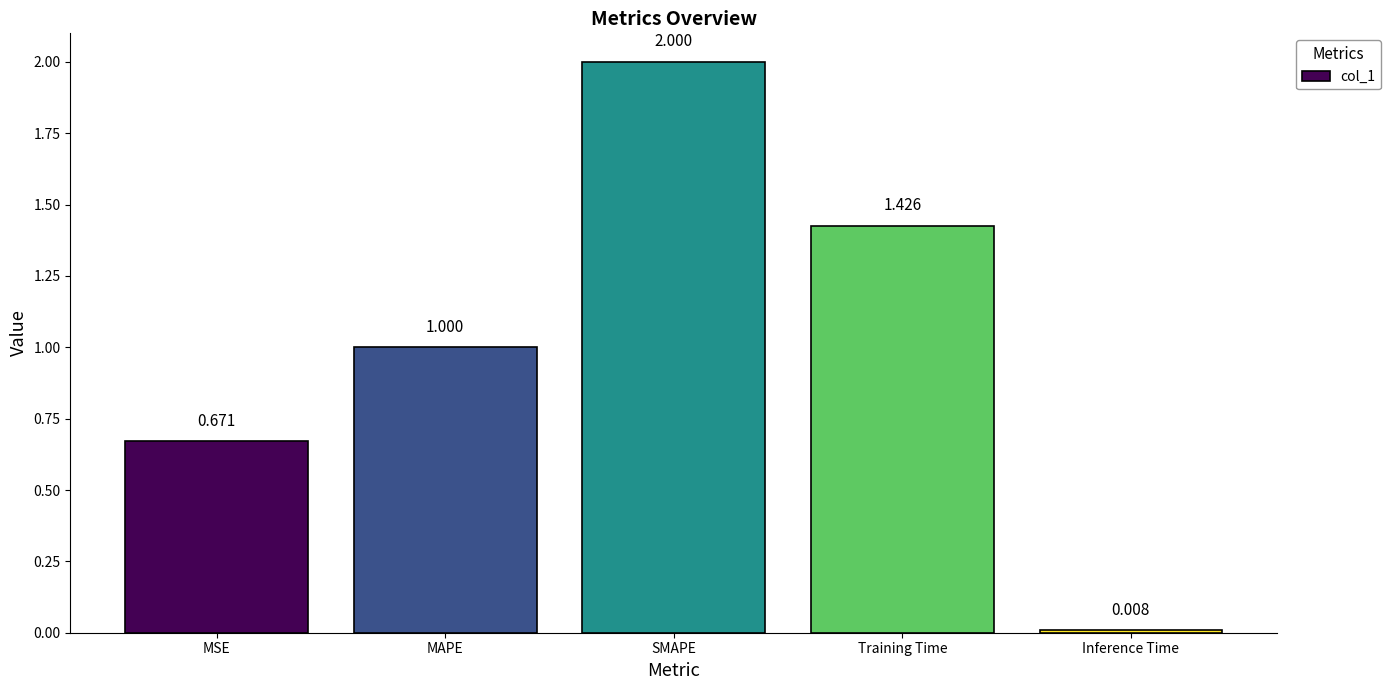

List the labels in order of value, largest first.

SMAPE, Training Time, MAPE, MSE, Inference Time